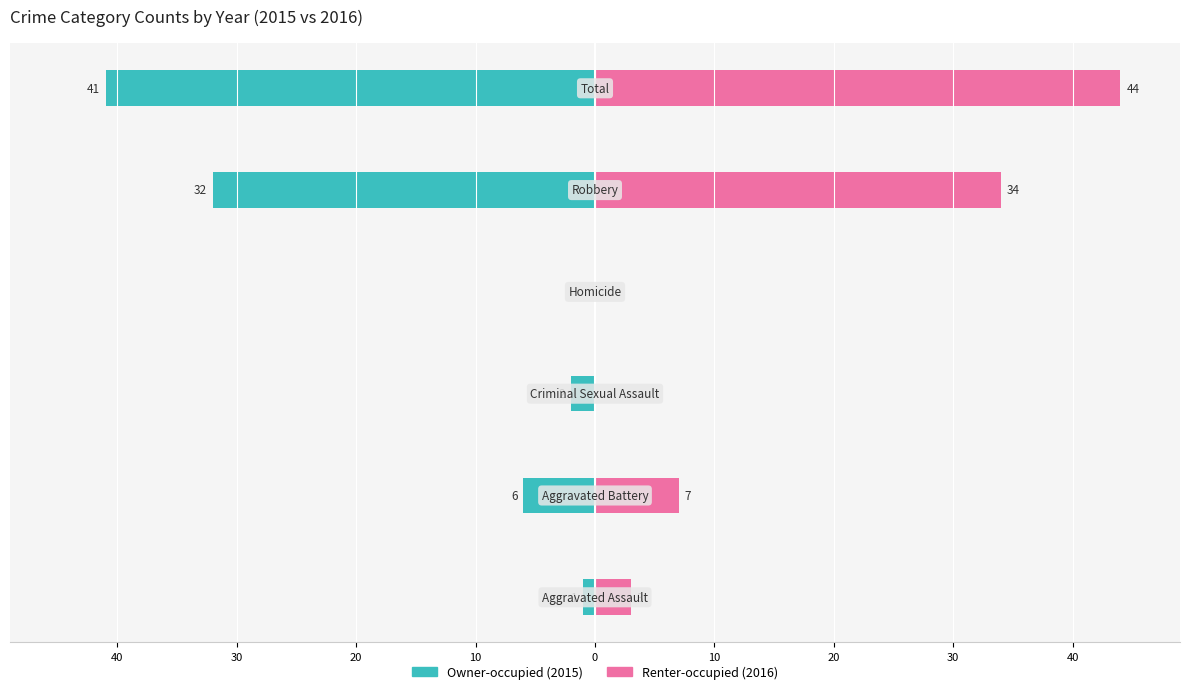

True or false: Renter-occupied has a value of 2 at 40.

False